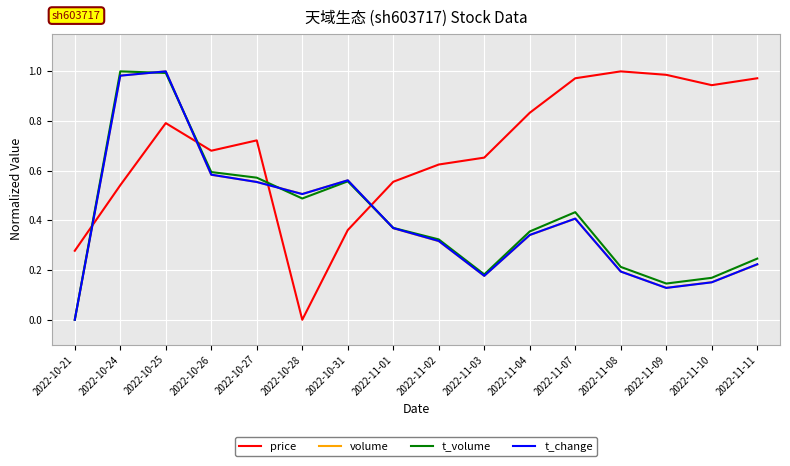

In volume, how many points are higher than both neighbors (excluding endpoints)?

3